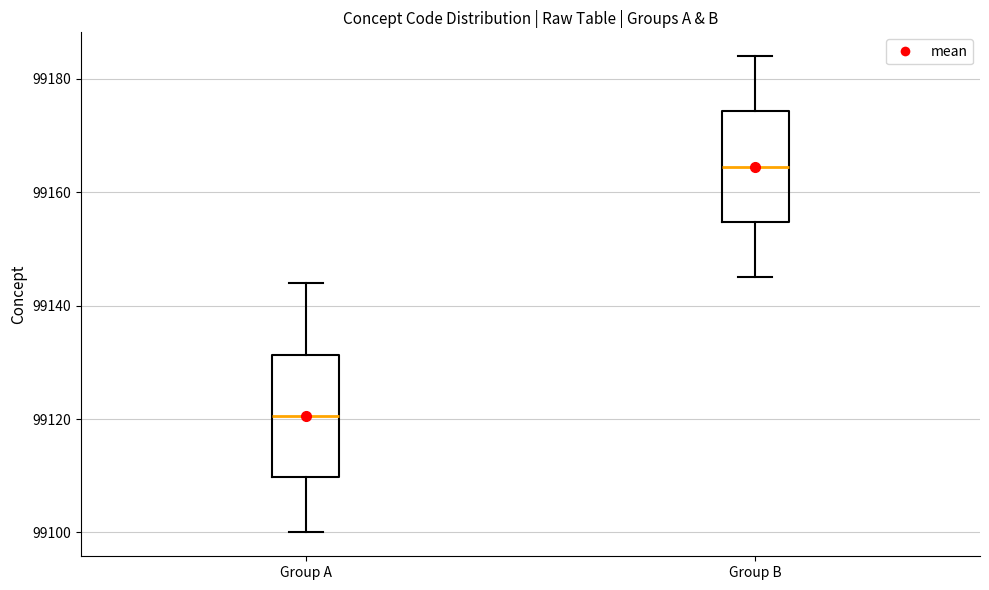

Reading left to right, read every box against the y-axis: the position of its median line, the range the box covers, and the ends of its whiskers. The values are not printed on the chart, so give them approximately, as read against the axis.

Group A: median 99120, box 99110 to 99132, whiskers 99100 to 99144
Group B: median 99164, box 99154 to 99174, whiskers 99146 to 99184